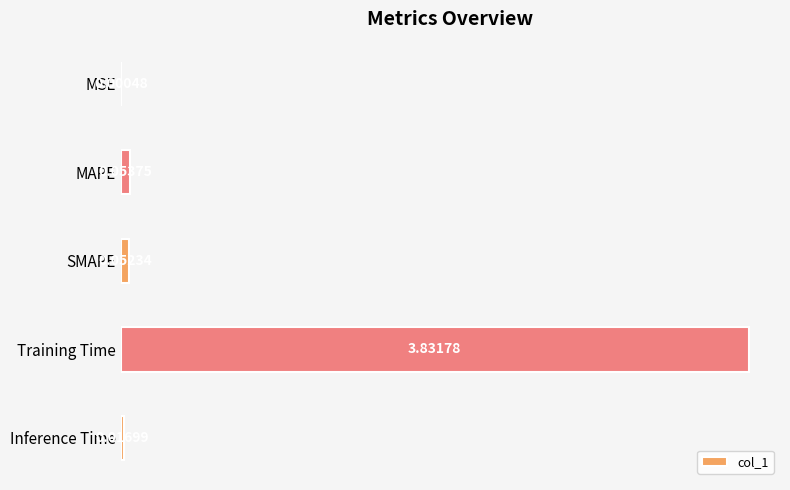

Between MAPE and Inference Time, which is larger?

MAPE